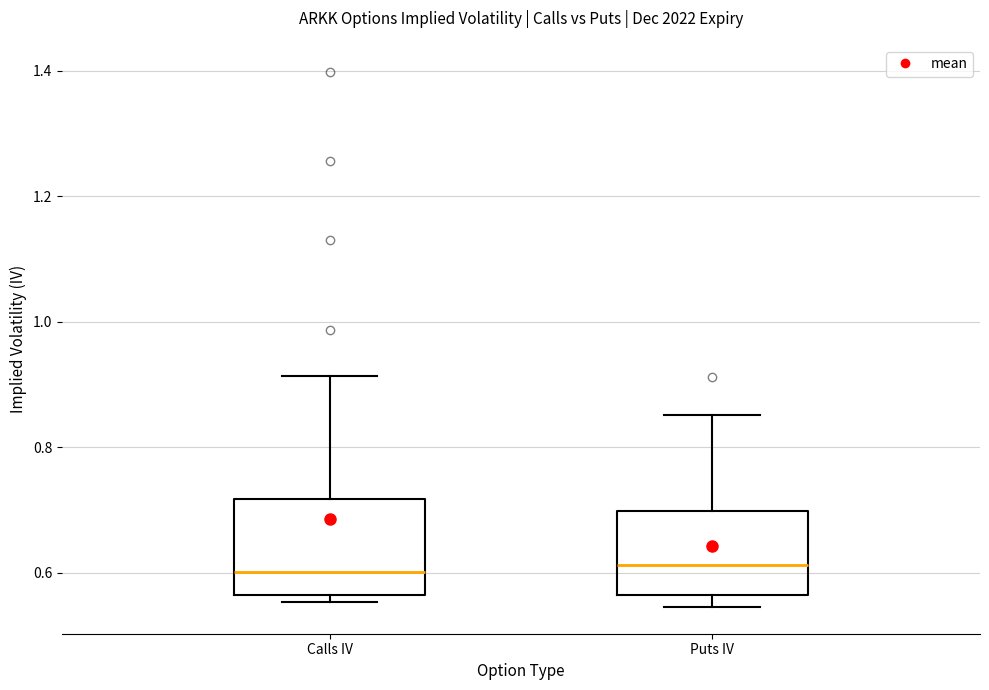

Reading left to right, read every box against the y-axis: the position of its median line, the range the box covers, and the ends of its whiskers. The values are not printed on the chart, so give them approximately, as read against the axis.

Calls IV: median 0.60, box 0.56 to 0.72, whiskers 0.56 (just below the box's lower edge) to 0.92
Puts IV: median 0.62, box 0.56 to 0.70, whiskers 0.54 to 0.86